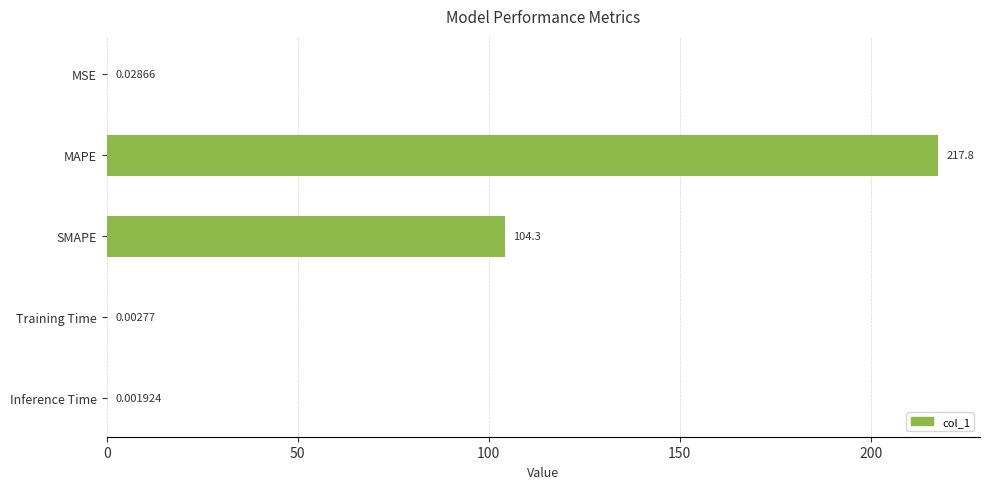

Which category has the highest value across all series?

MAPE